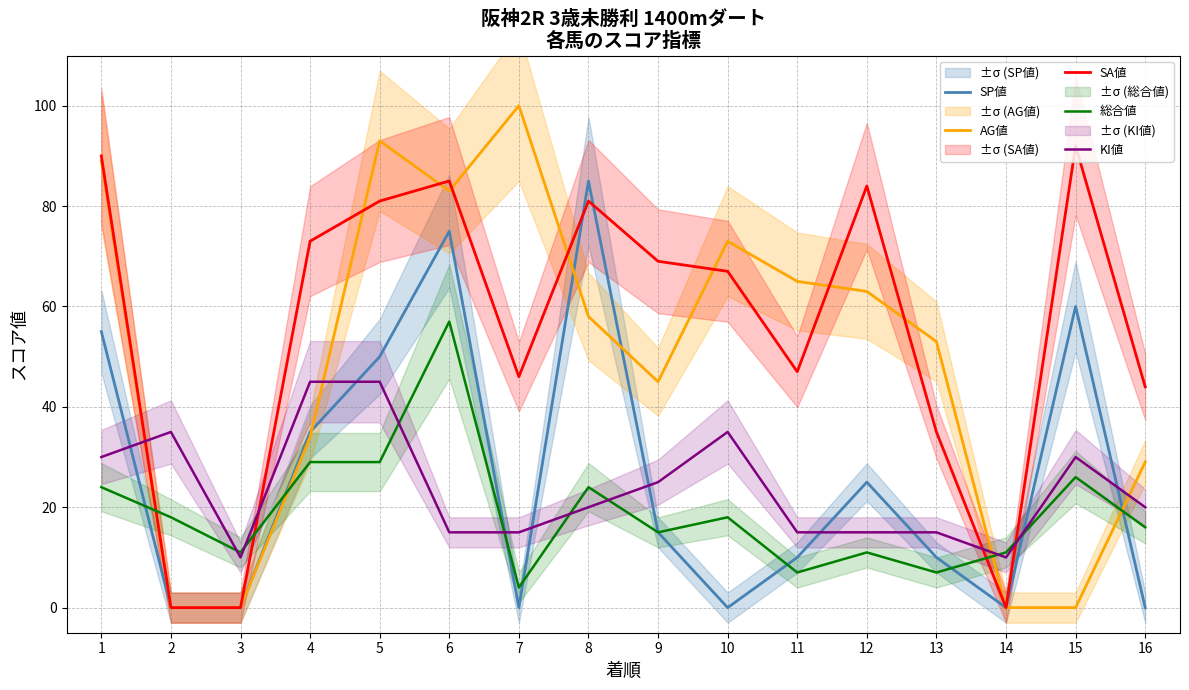

At how many categories does at least one series exceed 12?

14